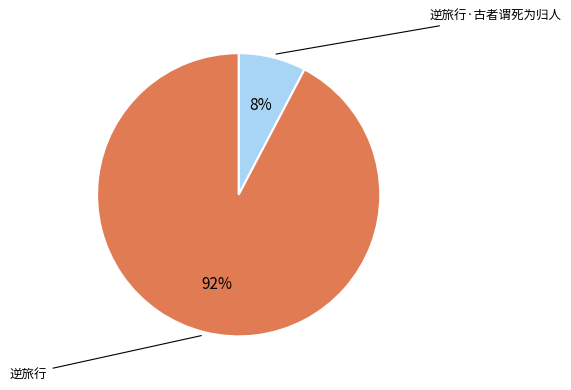

To the nearest percent, what portion does 逆旅行·古者谓死为归人 represent?

8%